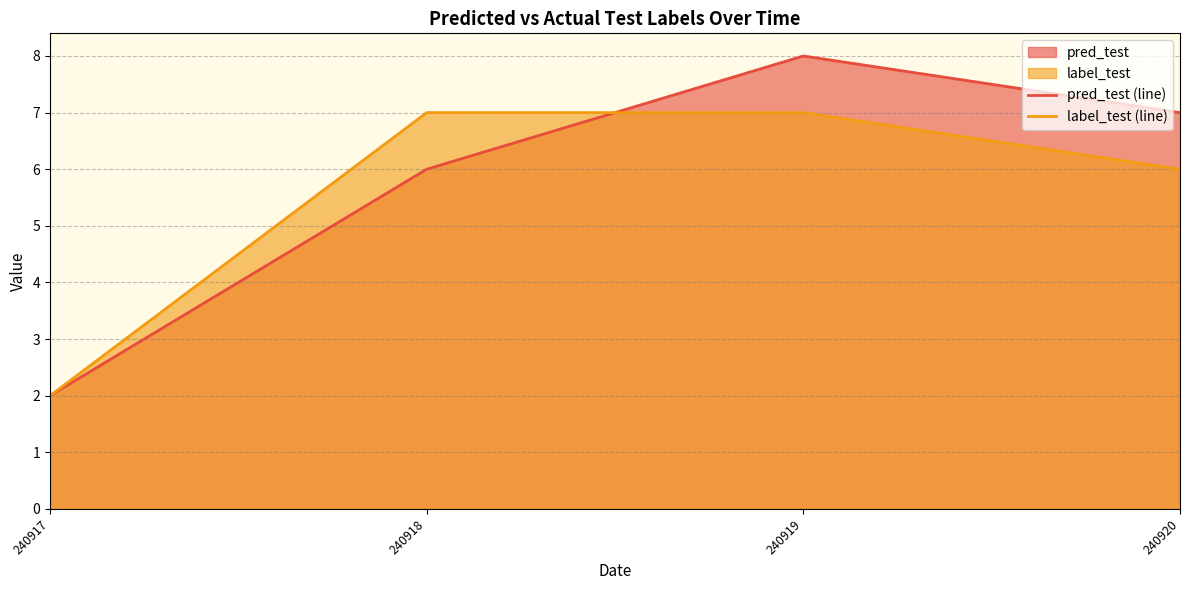

True or false: label_test (line) and pred_test (line) cross at least once.

True